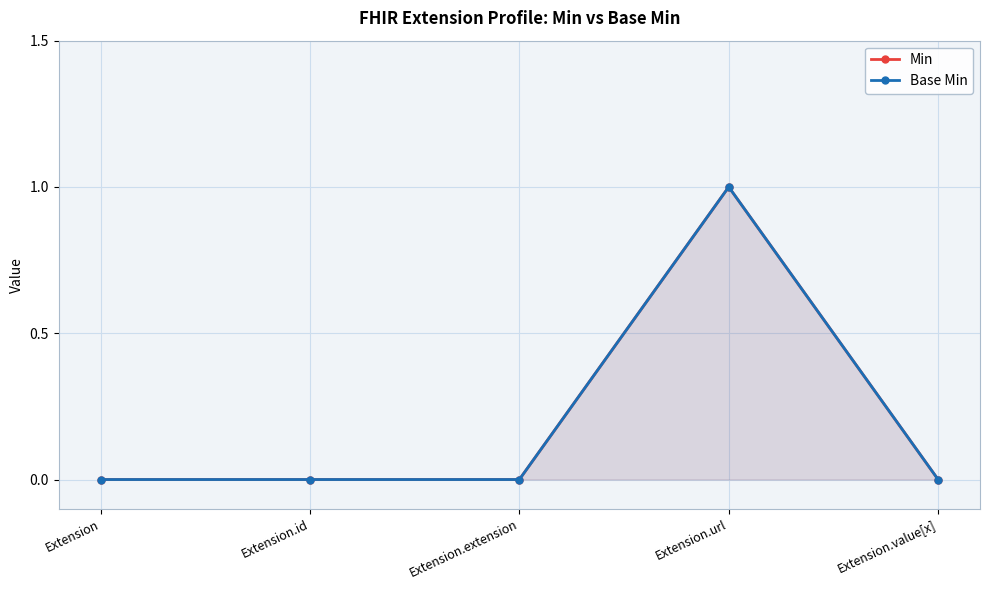

What are all the series names shown in the legend?

Min, Base Min